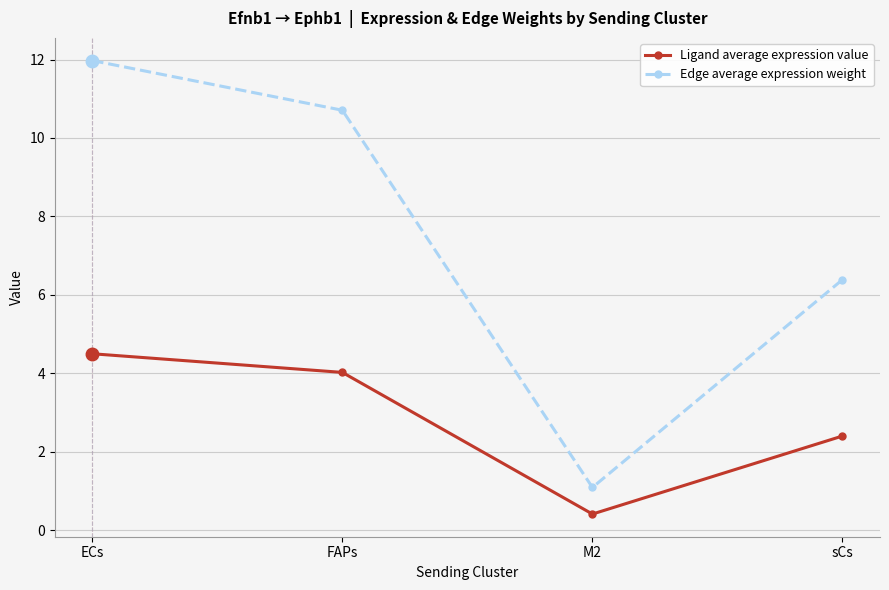

How many categories are shown in the chart?

4